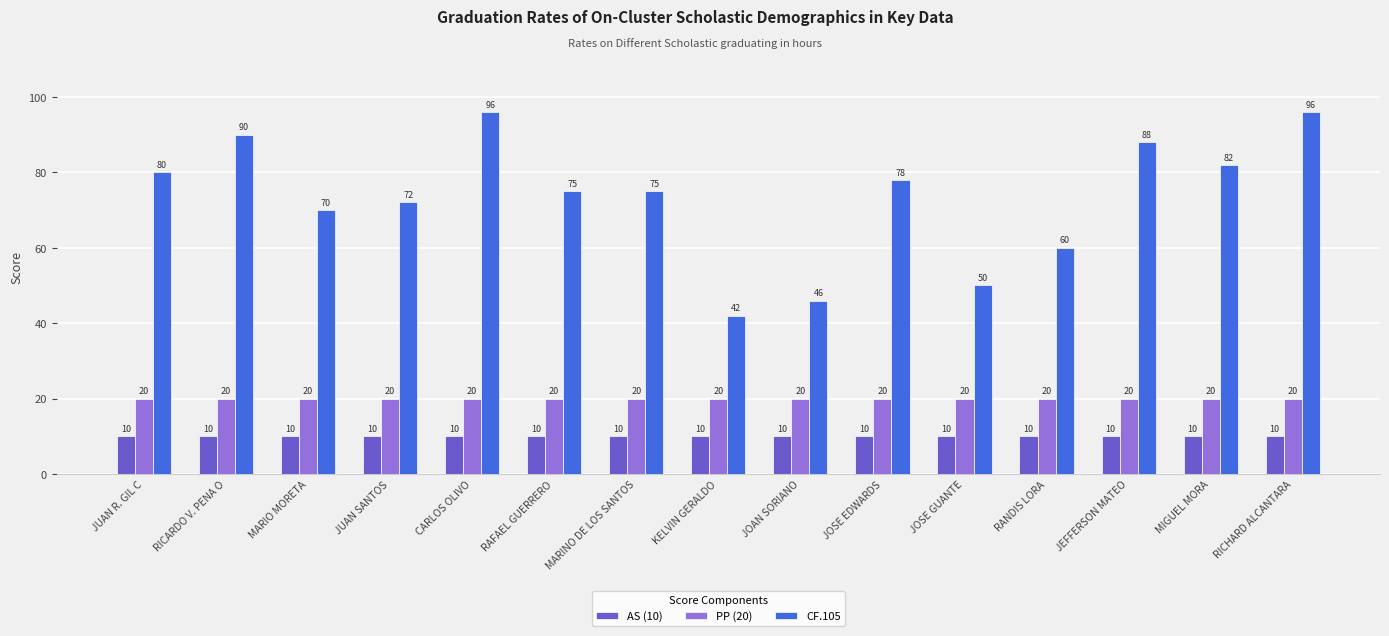

What is the label of the 14th bar from the right?

RICARDO V. PENA O